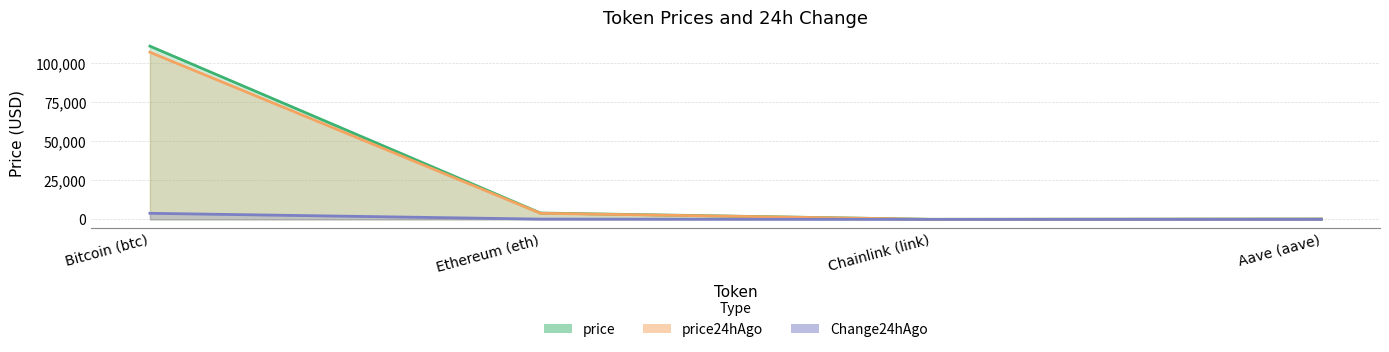

In price, how many points are lower than both neighbors (excluding endpoints)?

1